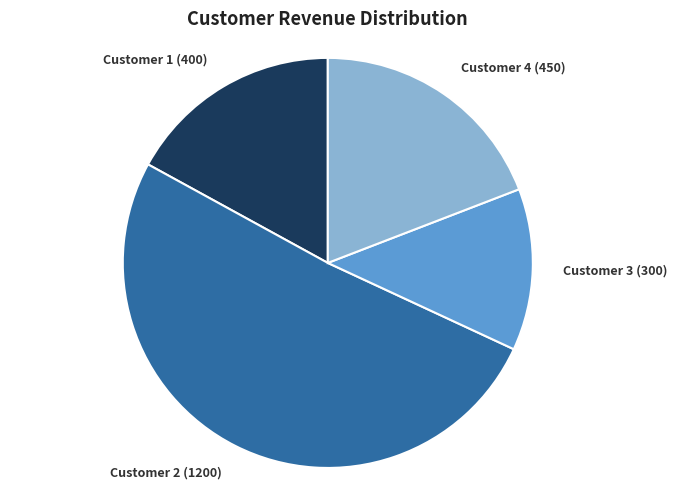

Does any single category account for the majority?

Yes